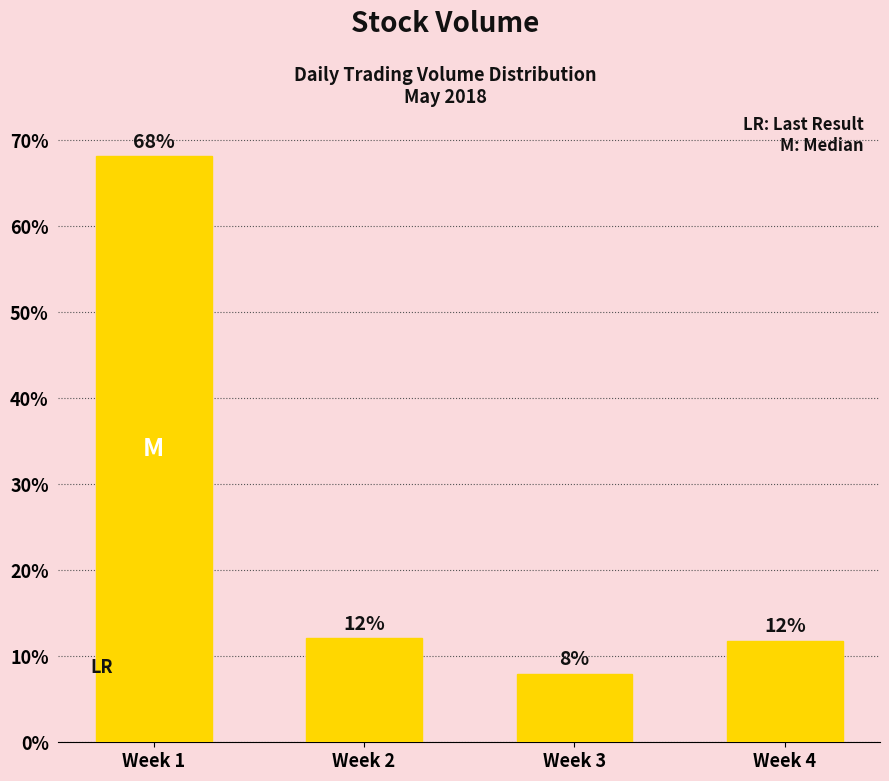

What is the smallest value displayed?

8.0